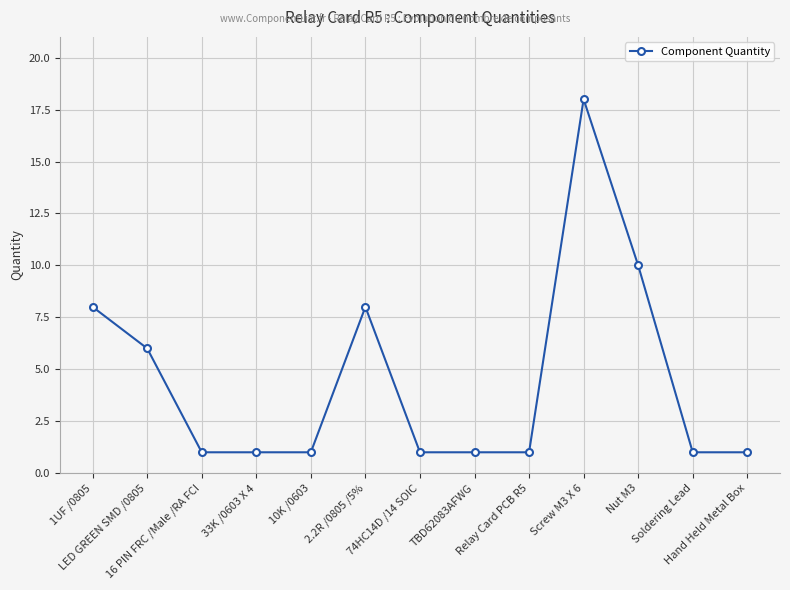

Reading right to left, list all the values displayed in this chart.

1	1	10	18	1	1	1	8	1	1	1	6	8